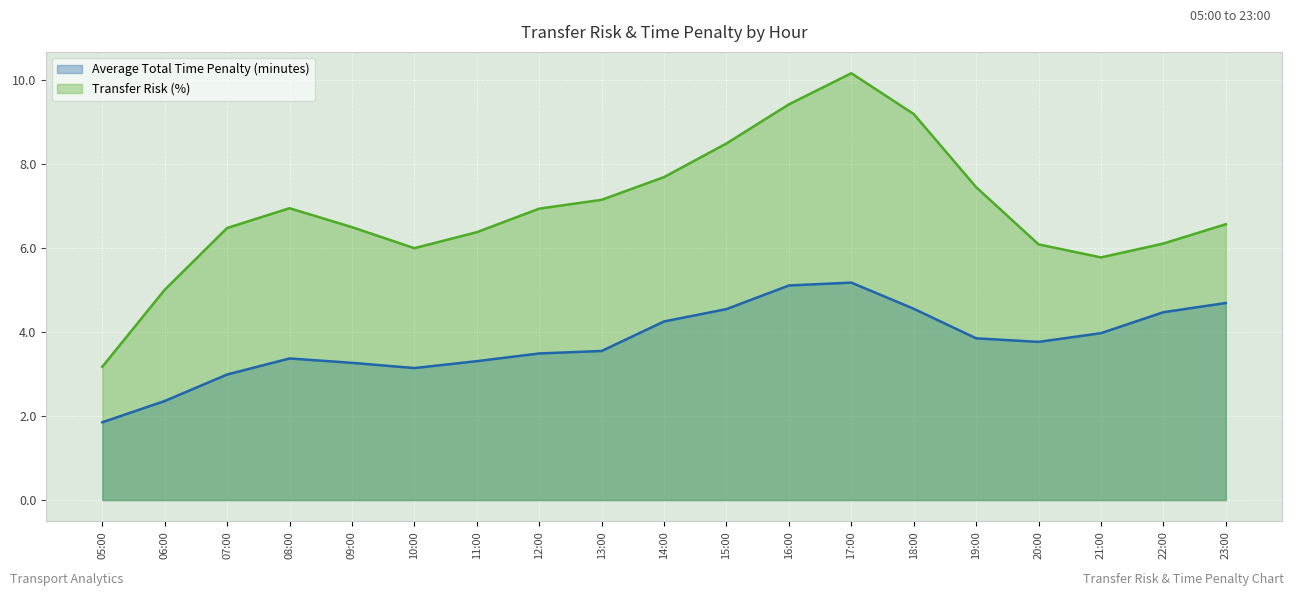

How many data points in Transfer Risk (%) (line) are less than 6?

4